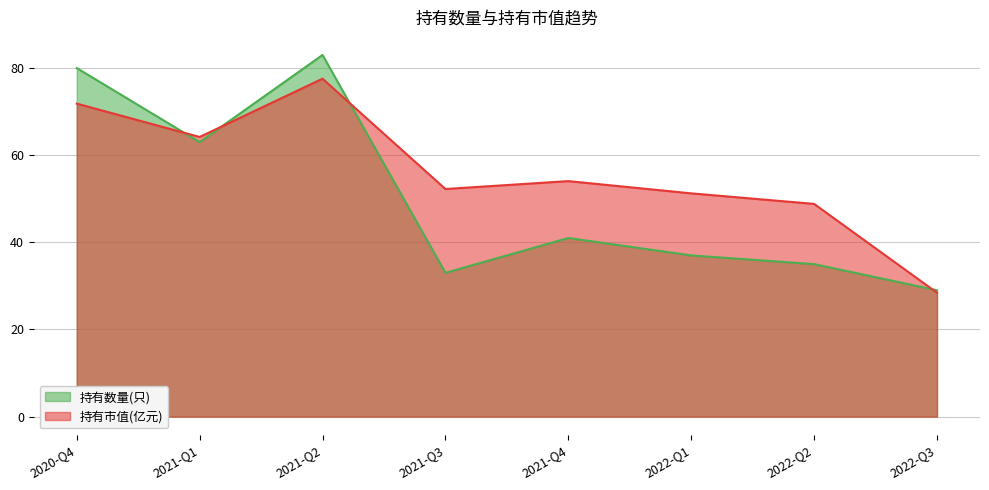

At which category does 持有数量(只) reach its first local valley?

2021-Q1